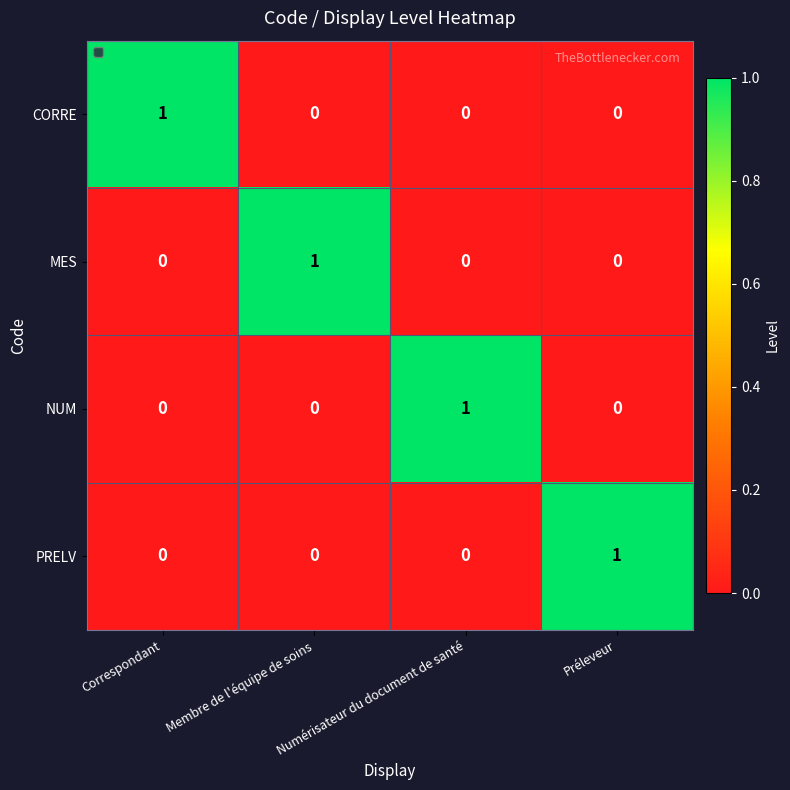

How many CORRE values are between 0 and 1?

4